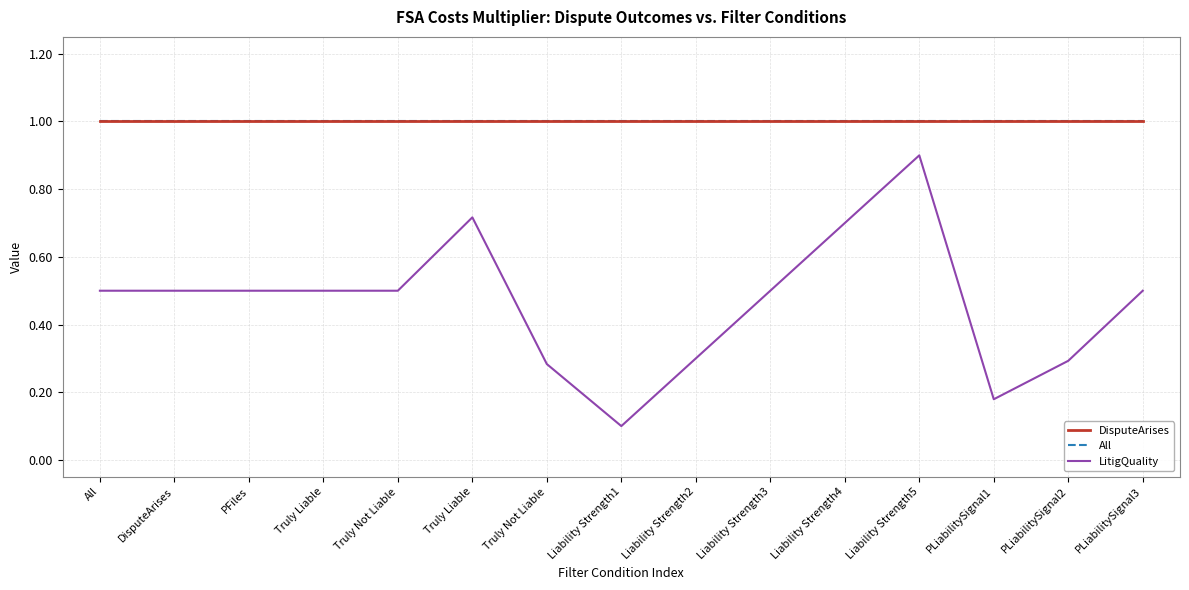

Is this an area chart (filled region under the line)?

No